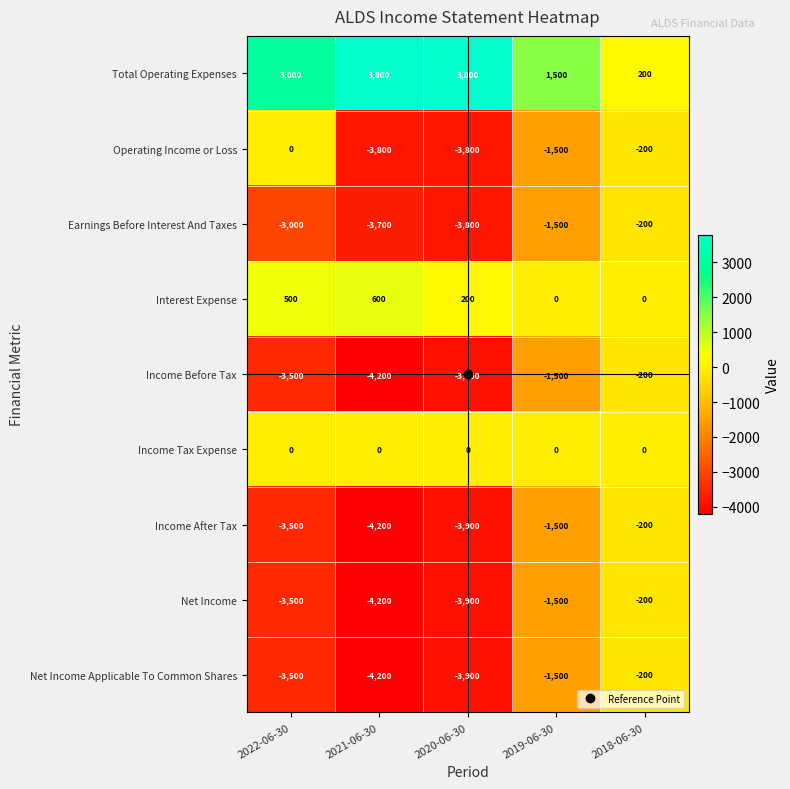

Which series changed the most between 2022-06-30 and 2020-06-30?

Operating Income or Loss